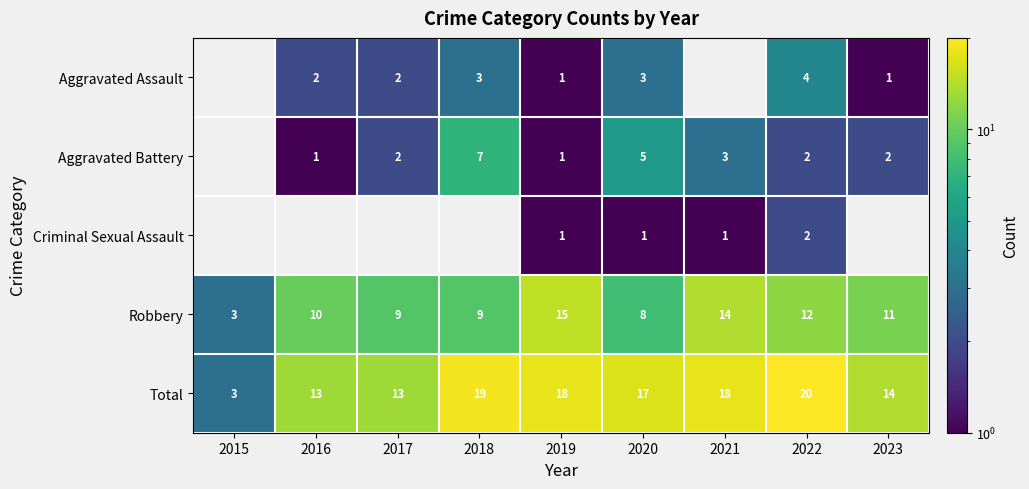

What value does the Total series have at 2015, to the nearest 5?

5